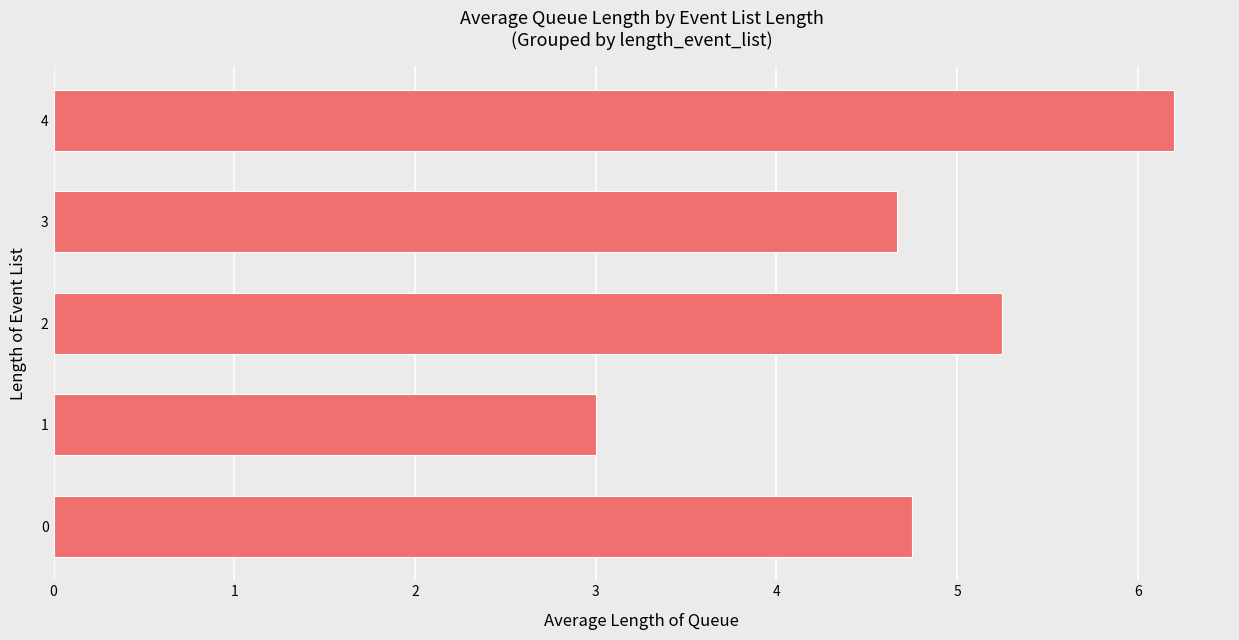

What is the change in value from 0 to 2?

+0.5